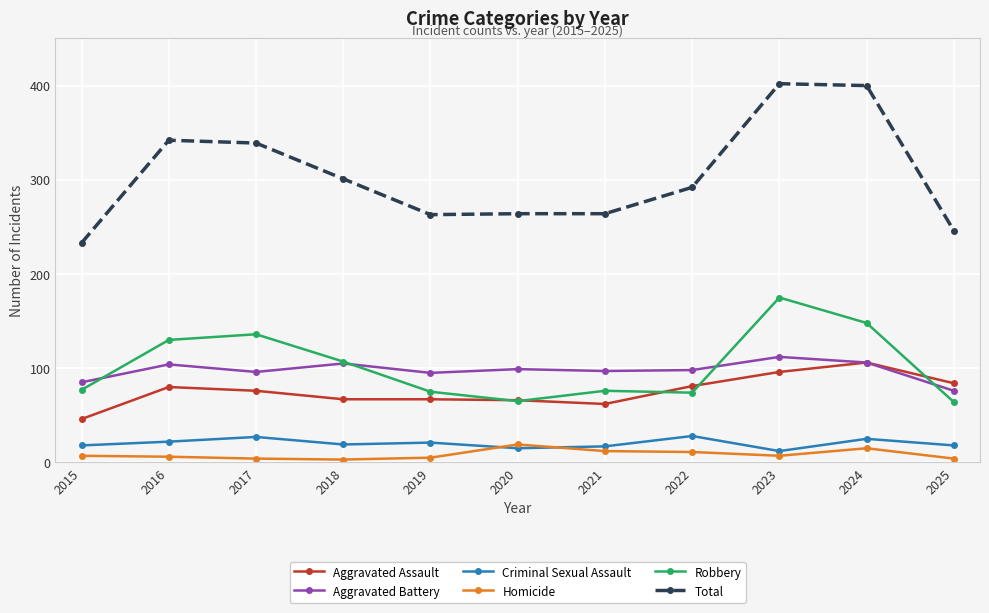

What is the maximum value for Criminal Sexual Assault?

28